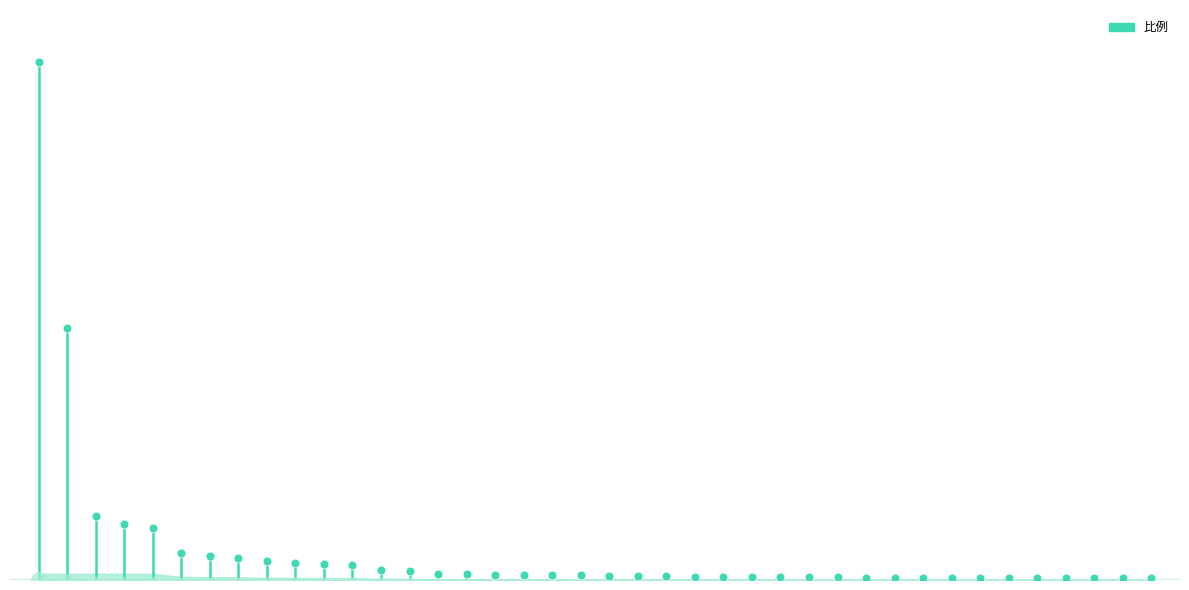

Which has a higher value, 葫芦岛市 or 三亚市?

三亚市